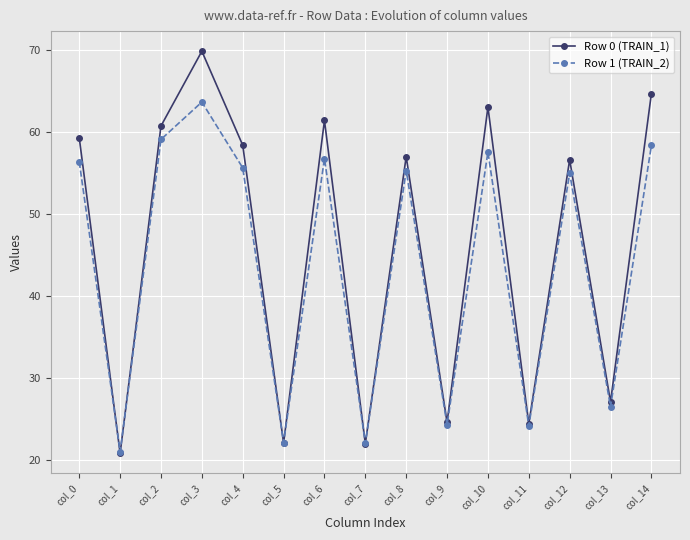

What is the greatest value displayed?

69.9